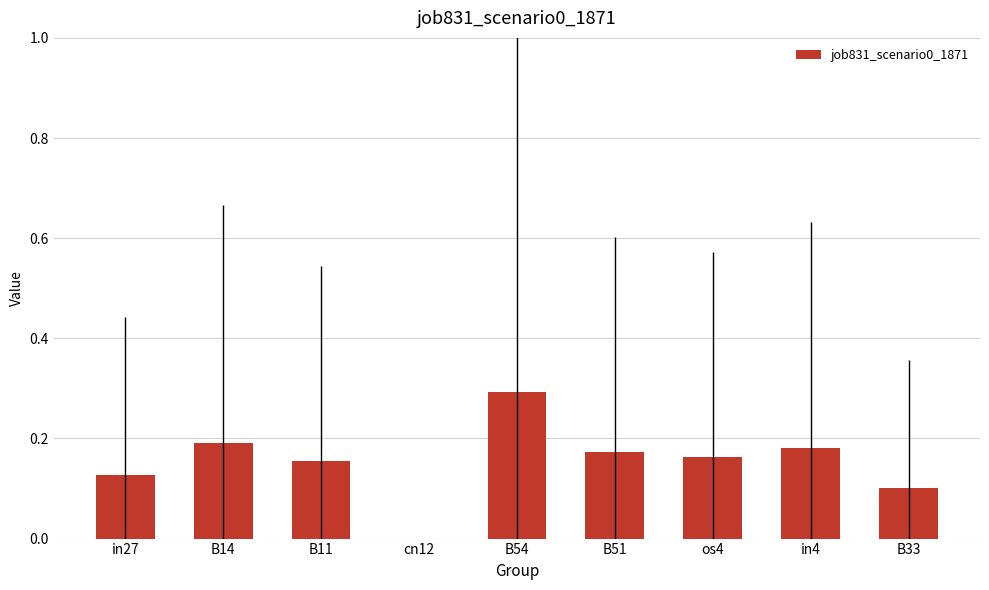

Count the number of categories in the chart.

9